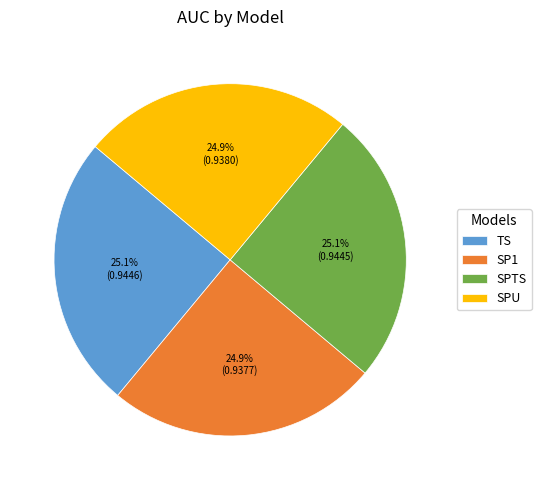

Is SPU the majority of the pie?

No